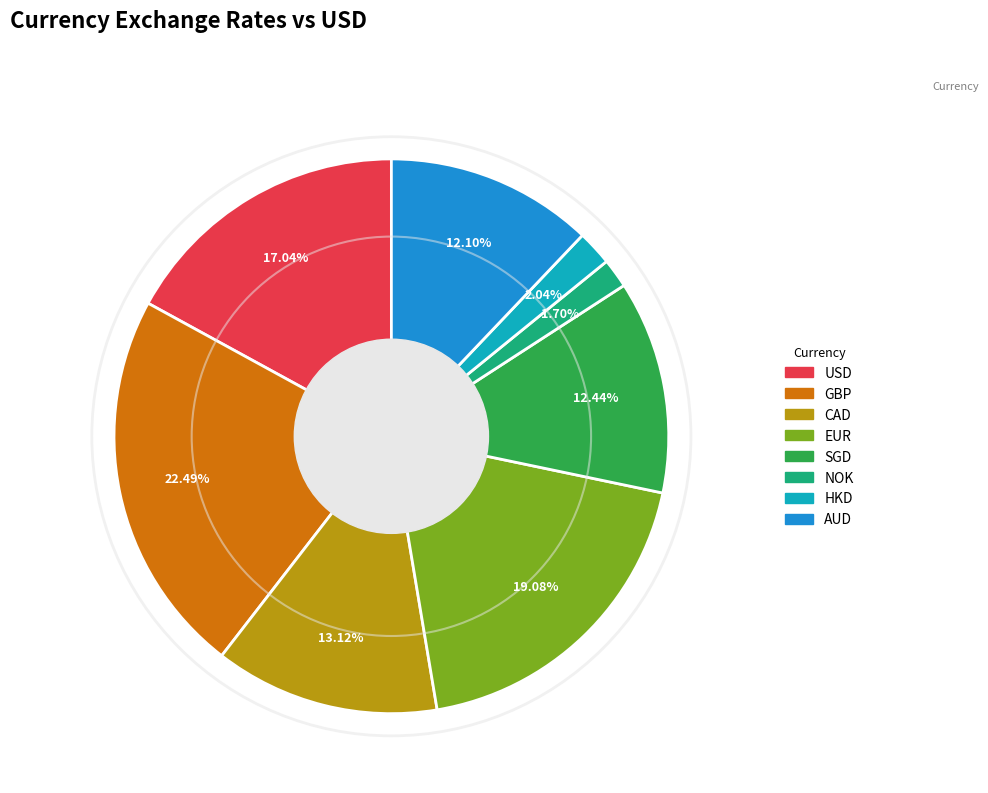

Combined, what portion of the pie is AUD and NOK?

13.8%